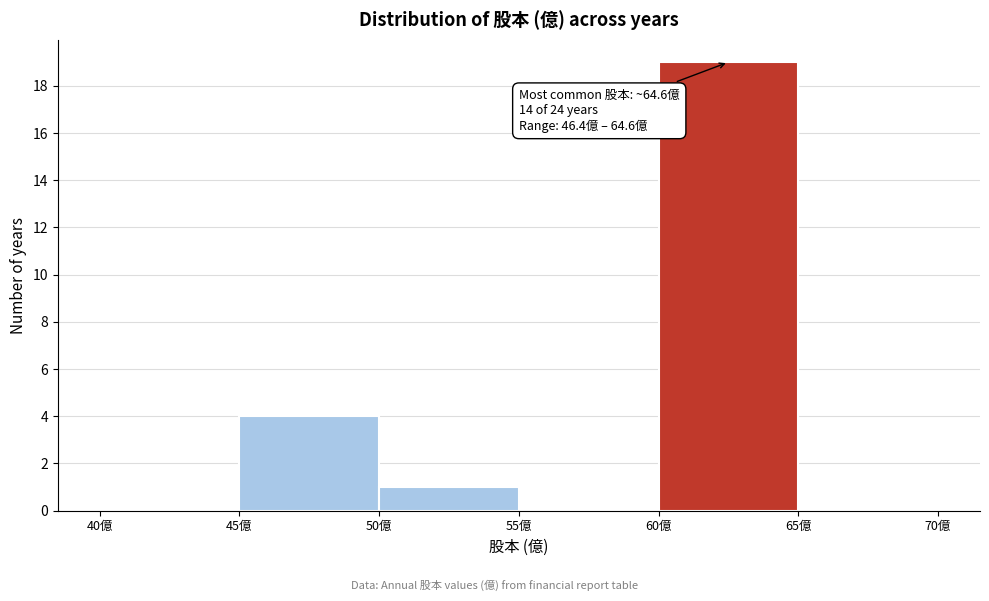

Which range on the x-axis has the tallest bar?

60 to 65